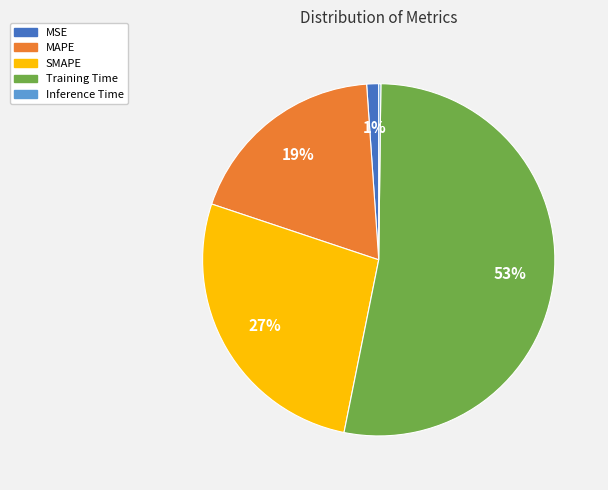

To the nearest percent, what is the difference between the MAPE and MSE slice percentages?

18%